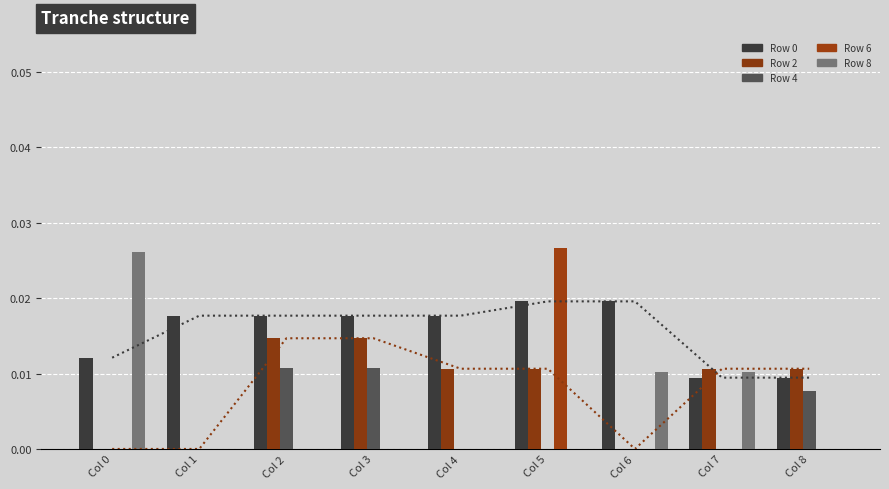

List the labels in order of Row 8 value, largest first.

Col 0, Col 6, Col 7, Col 1, Col 2, Col 3, Col 4, Col 5, Col 8